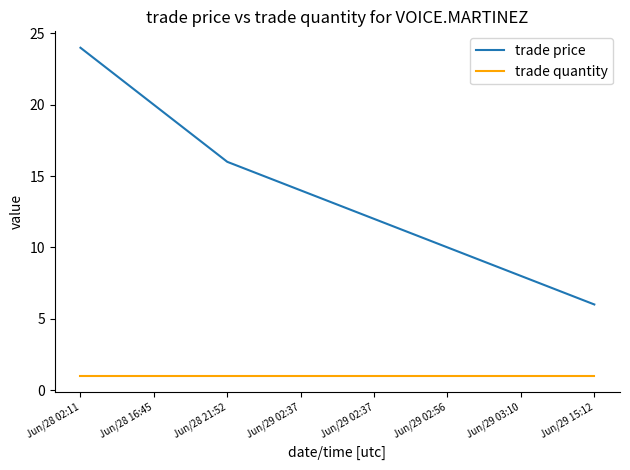

What is the difference between the second highest and second lowest values in the trade price series?

12